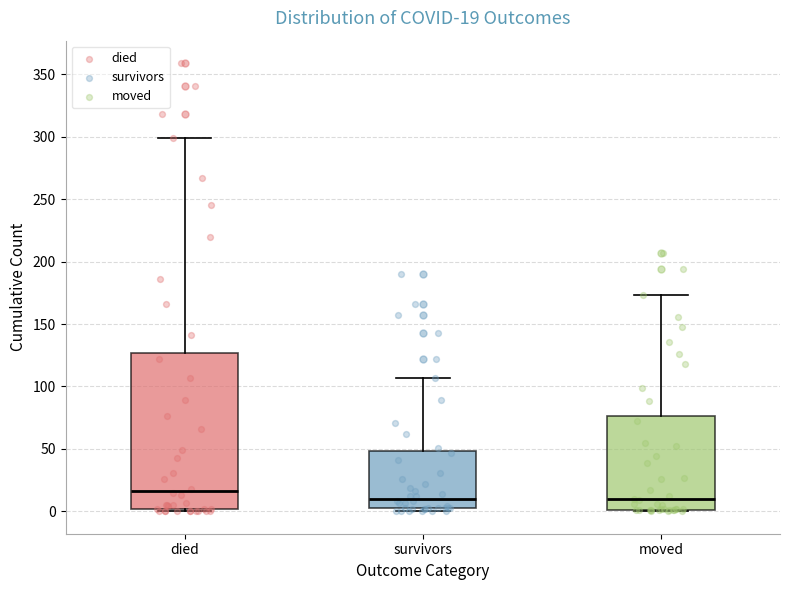

Which box is the tallest, from its lower edge to its upper edge?

died